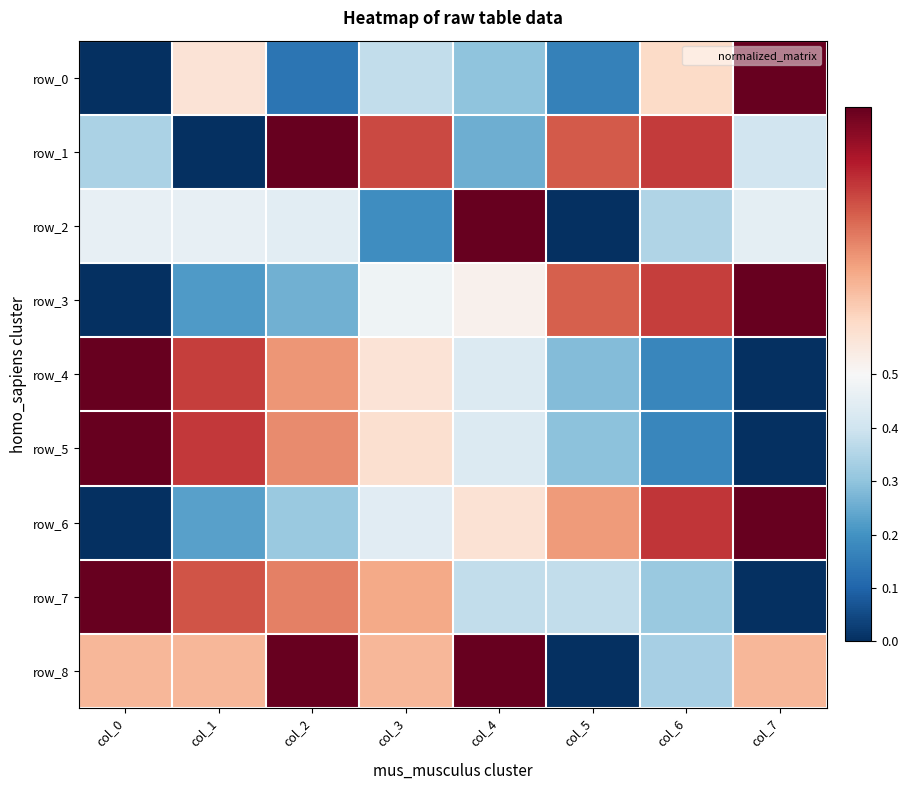

What is the sum of the row_3 values at col_1 and col_4?

0.7